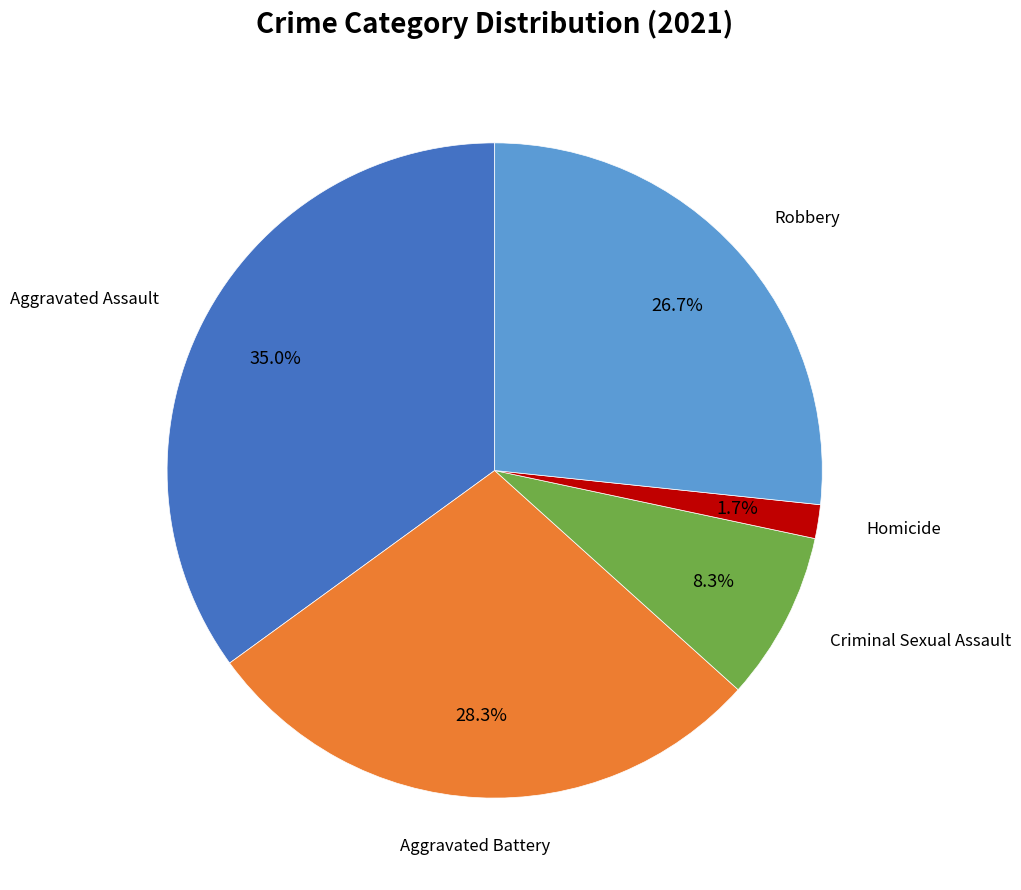

How many slices are in this pie chart?

5